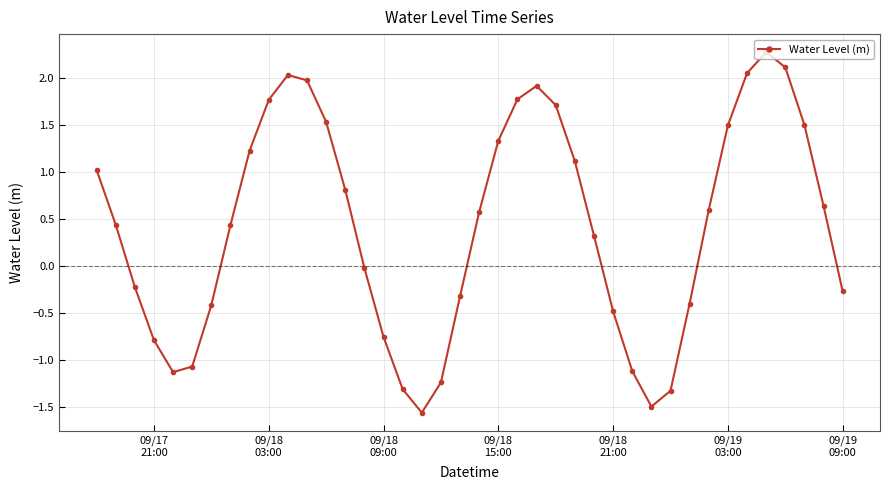

True or false: there are more than 0 points higher than both neighbors.

True